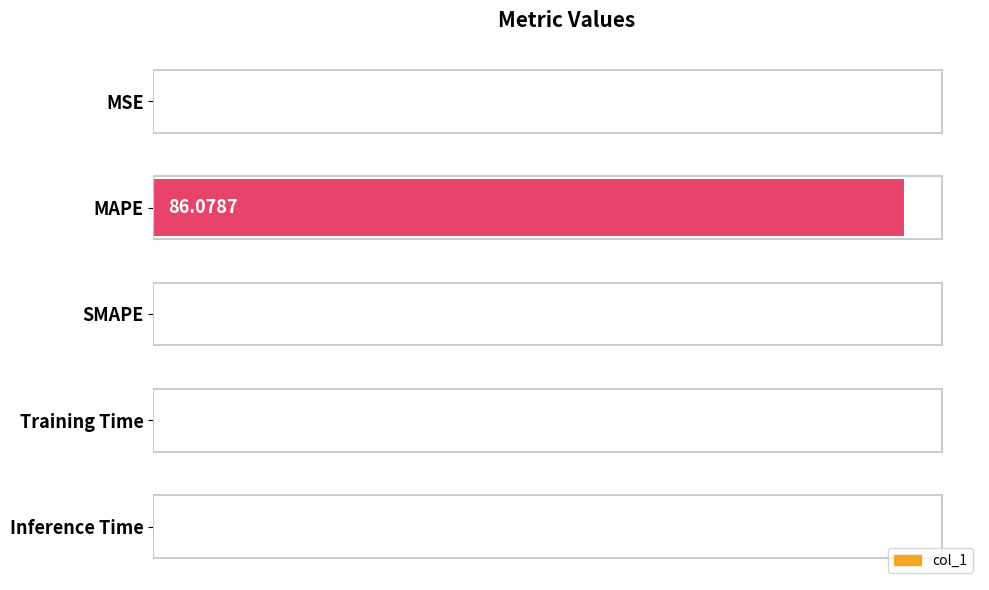

What is the change in value from MAPE to Inference Time?

-86.1